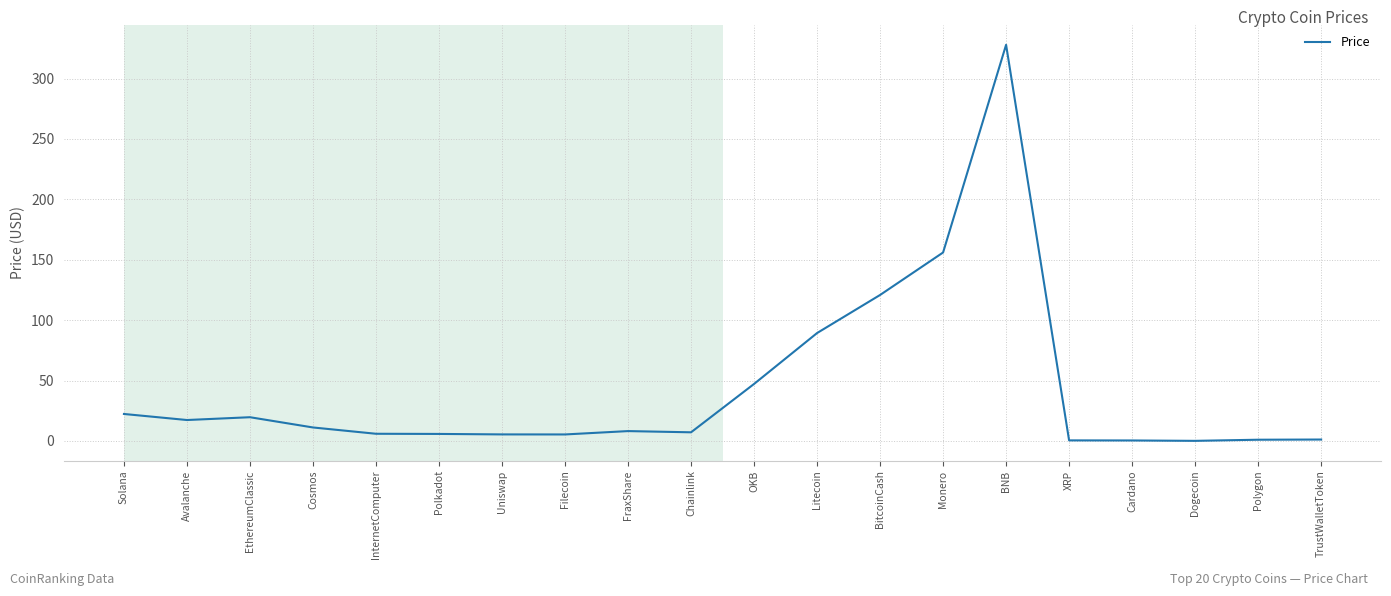

Where is the data nearest to the value 164?

Monero